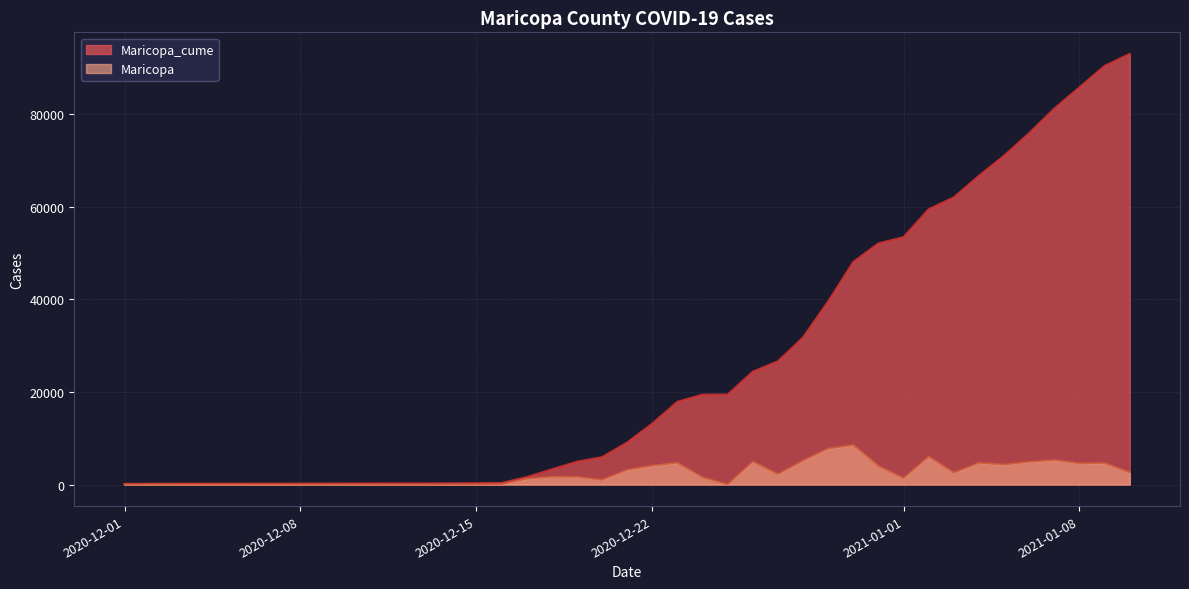

True or false: Maricopa_cume and Maricopa intersect in this chart.

False